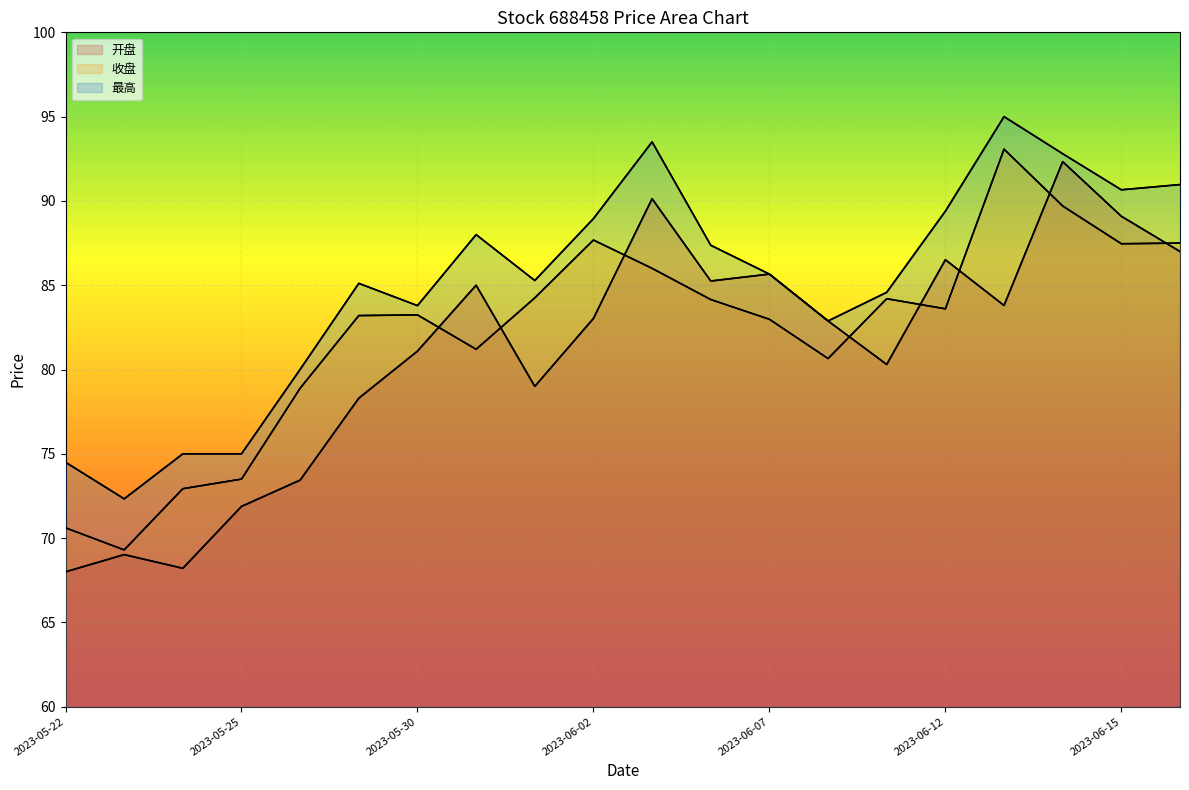

Which category has the highest value across all series?

2023-06-13